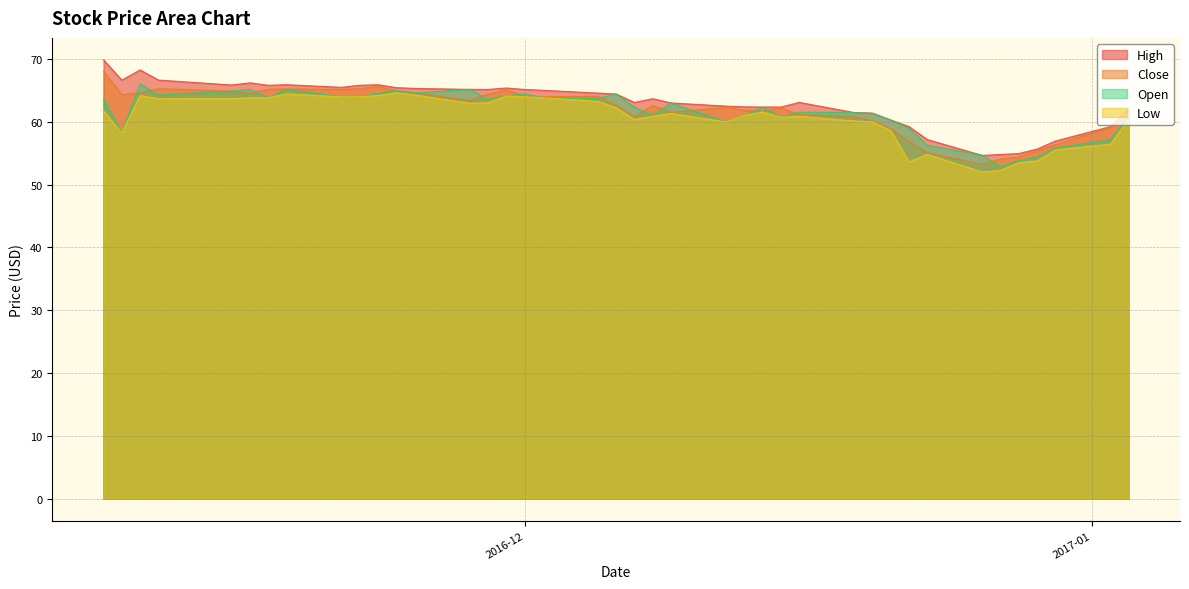

What is the maximum value shown in the chart?

69.9